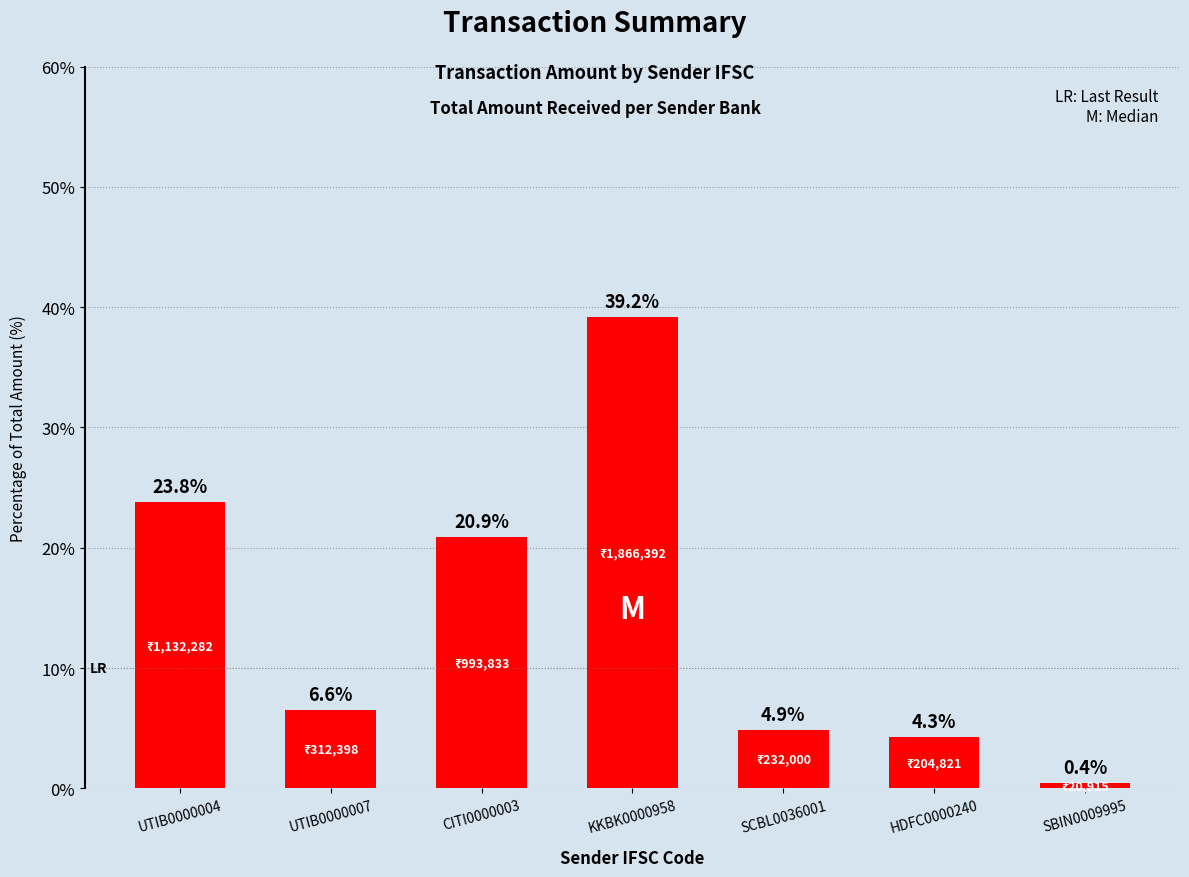

Count the number of categories in the chart.

7